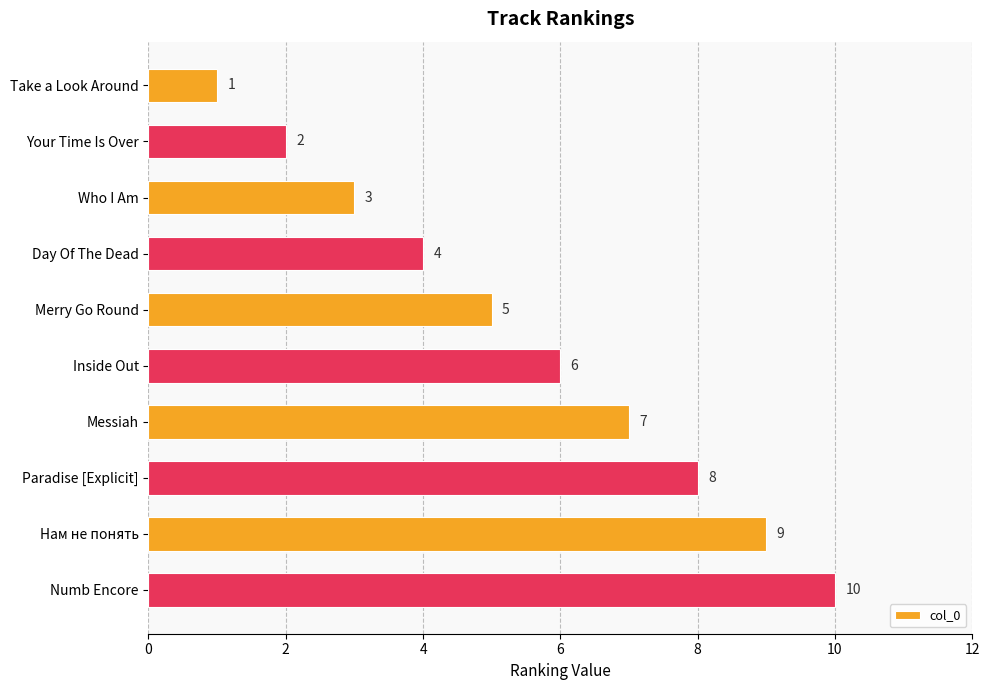

Which has a higher value, Who I Am or Messiah?

Messiah